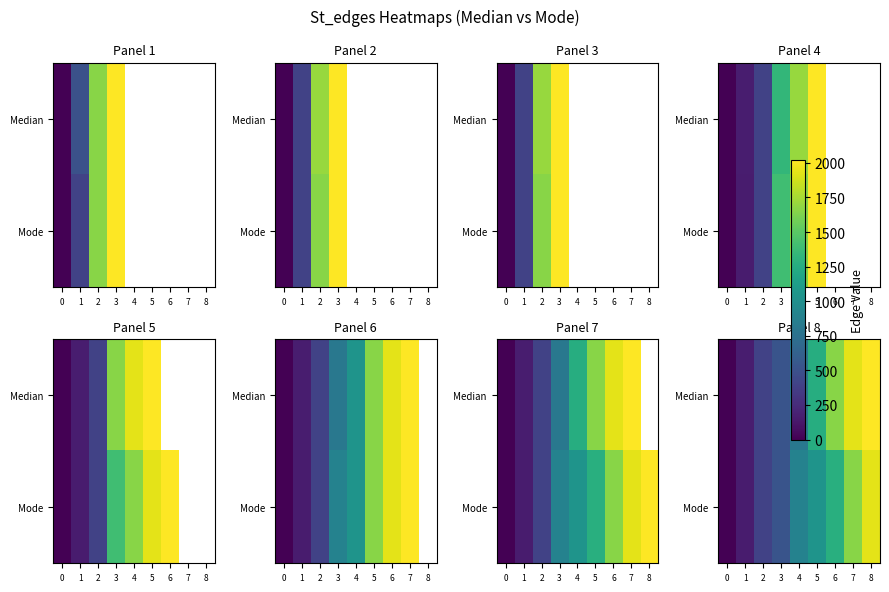

At which label does Median first exceed 810?

5